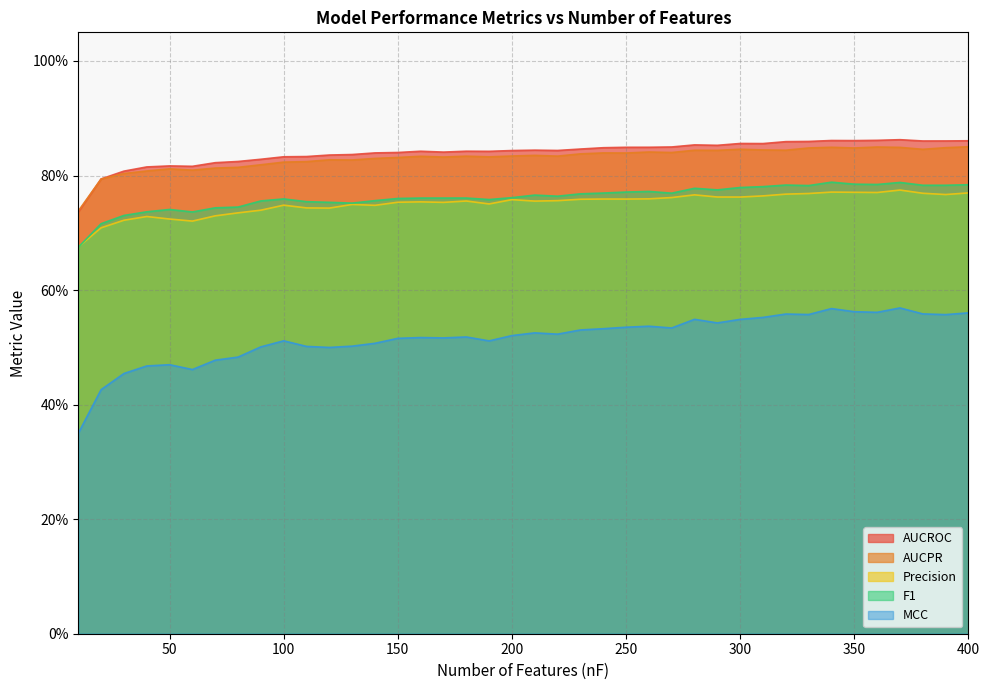

Does the chart have visible grid lines?

Yes